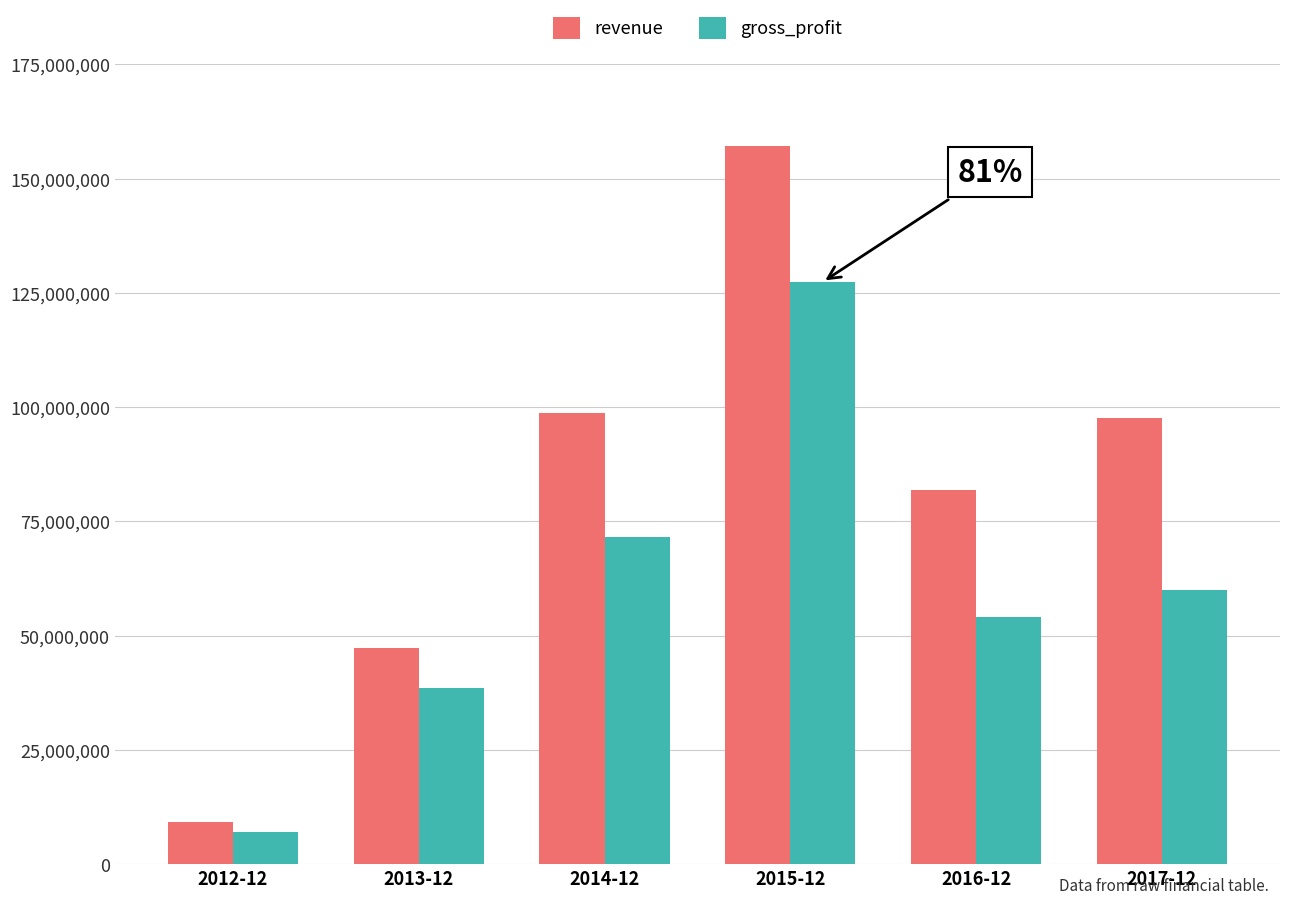

Is the value of revenue at 2017-12 greater than the value of gross_profit at 2017-12?

Yes